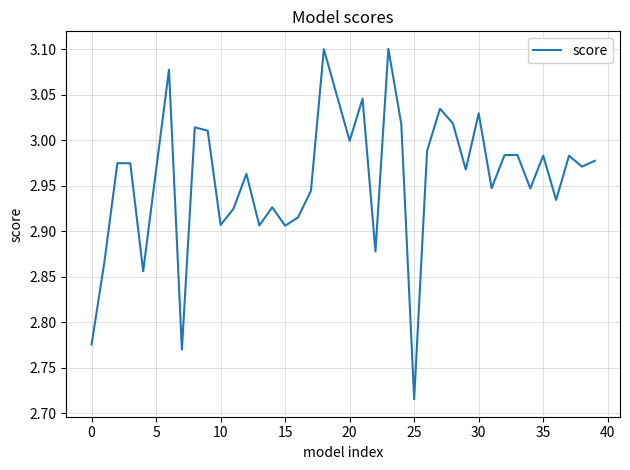

What is the difference between the maximum and minimum values?

0.4